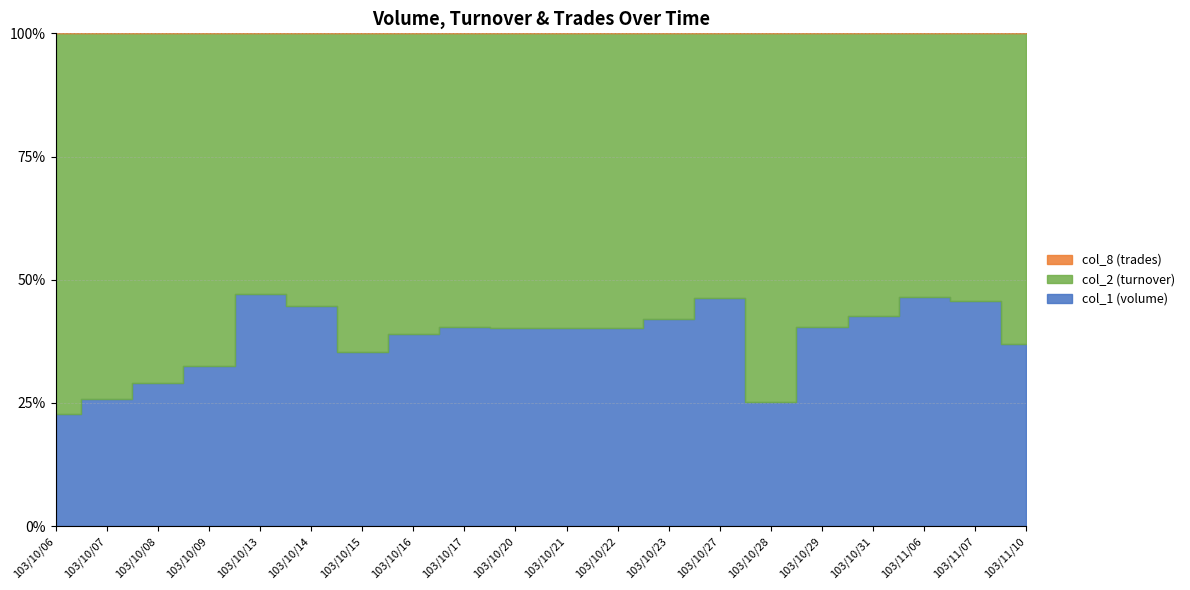

Where is col_1 (volume) nearest to the value 1316500?

103/10/13